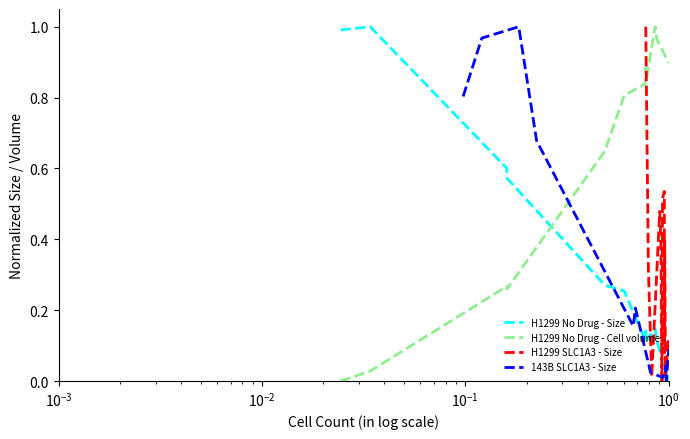

Which series ends up on top after the final intersection of H1299 No Drug - Size and 143B SLC1A3 - Size?

143B SLC1A3 - Size